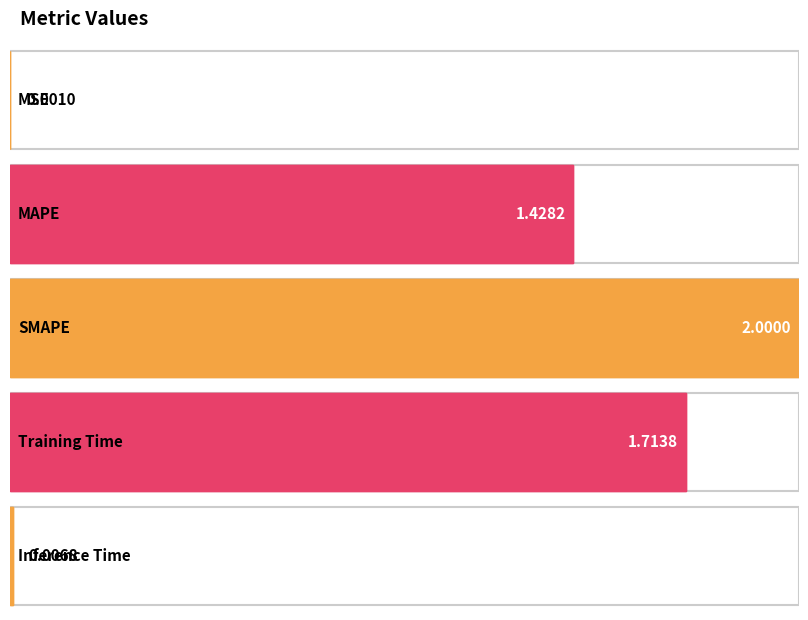

What is the change in value from Training Time to Inference Time?

-1.7